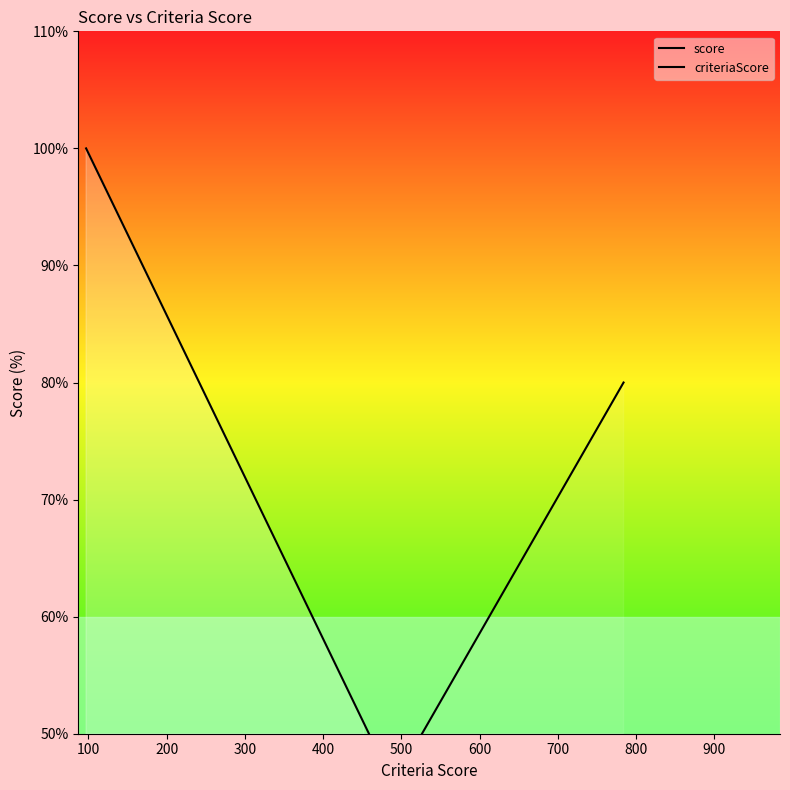

How many data points does each series have?

15